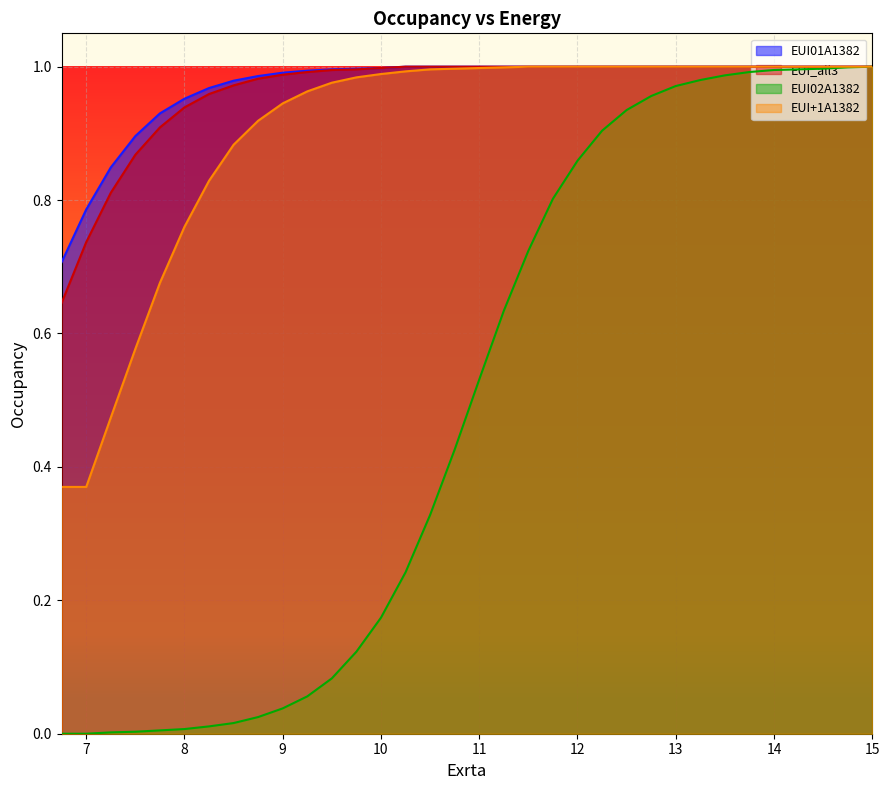

Is it true that EUI+1A1382 equals 0.9 at 8.5?

True